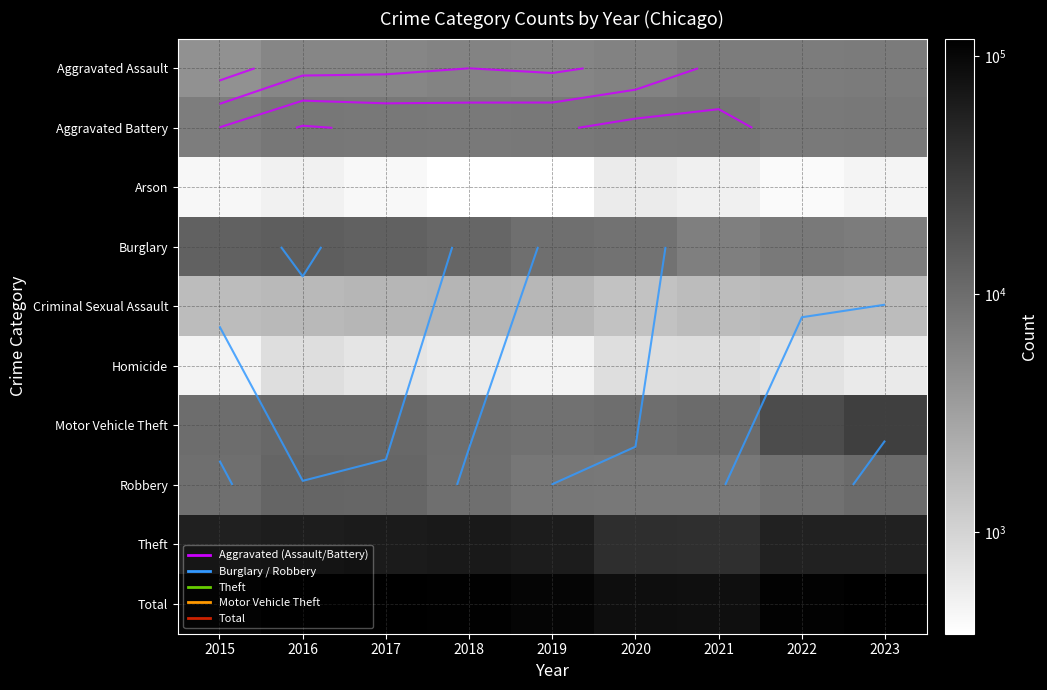

The Burglary series shows 13779 at 2020. True or false?

False